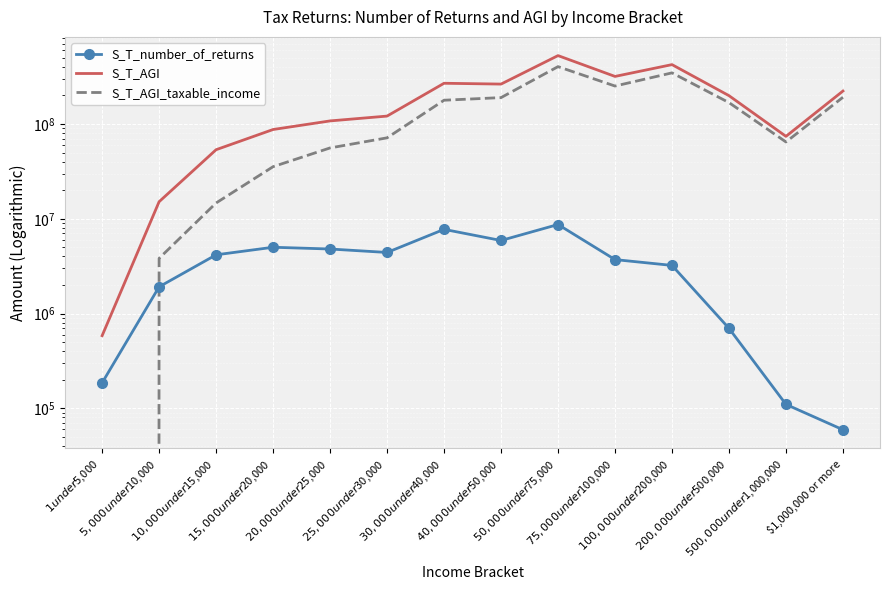

Where is the first local maximum for S_T_number_of_returns?

$15,000 under $20,000